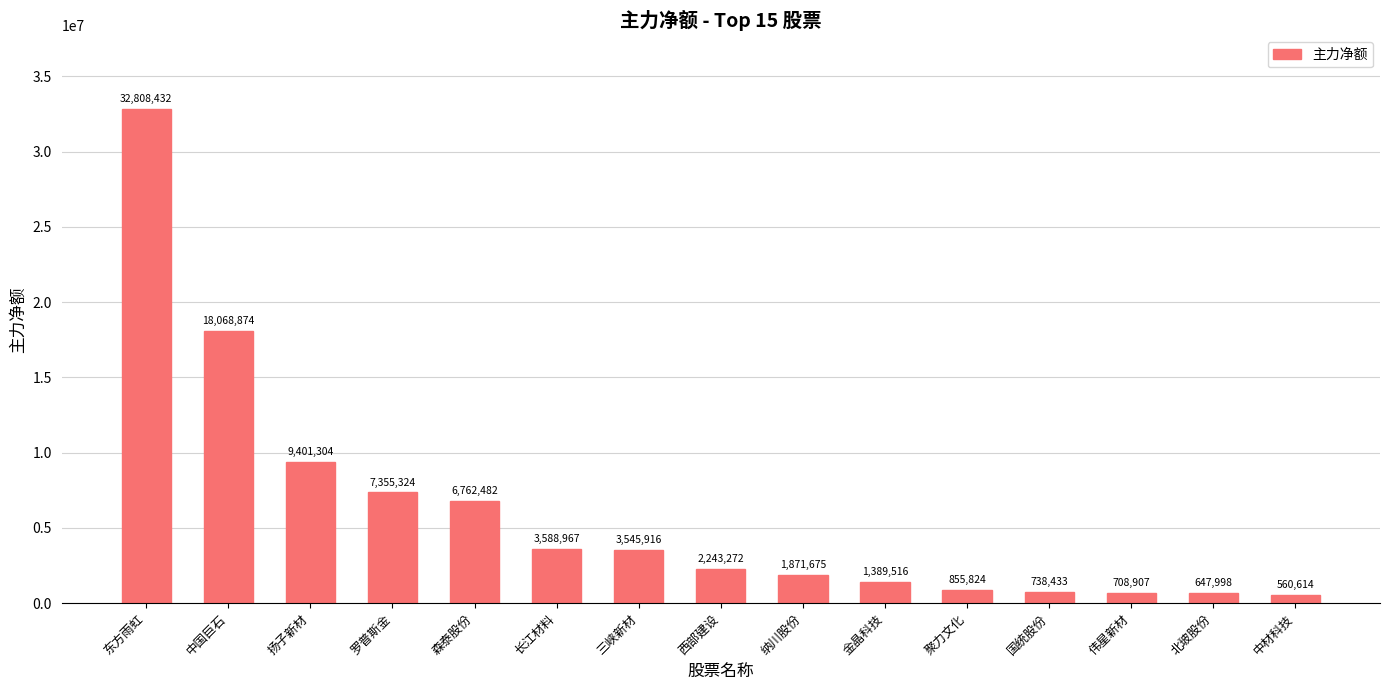

True or false: the data shows 647998 at 北玻股份.

True